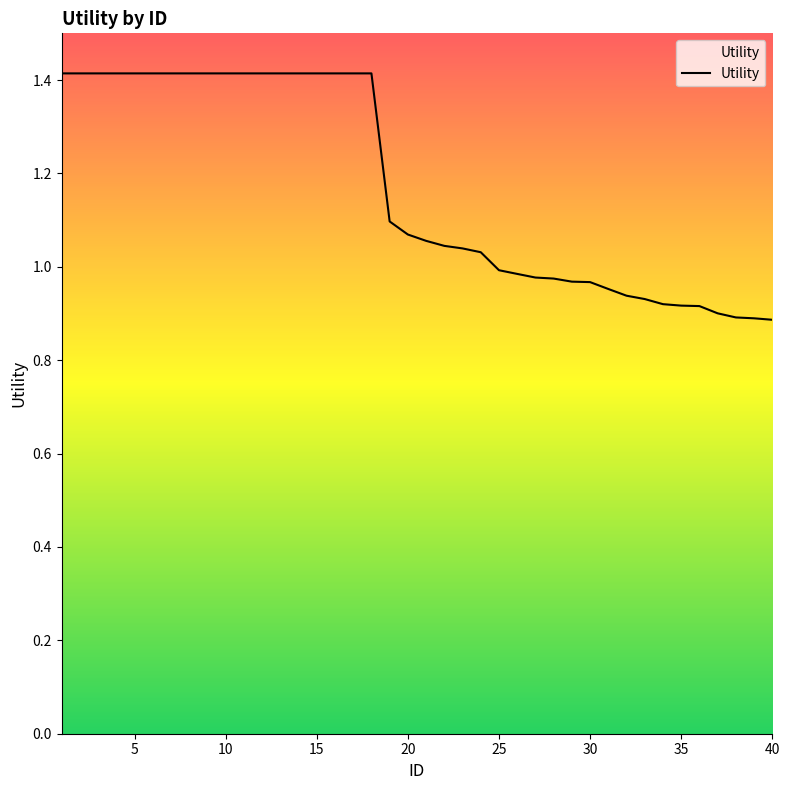

What is the ratio of the value at 2 to the value at 4?

1.0